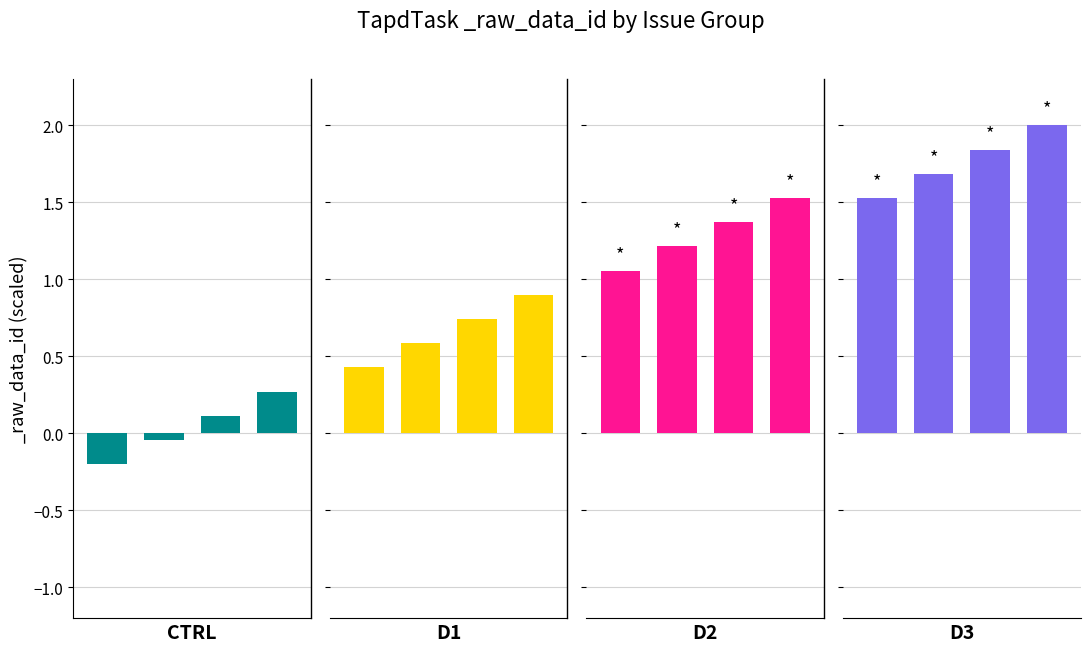

What is the difference between the D2 values at 1 and 3?

0.3